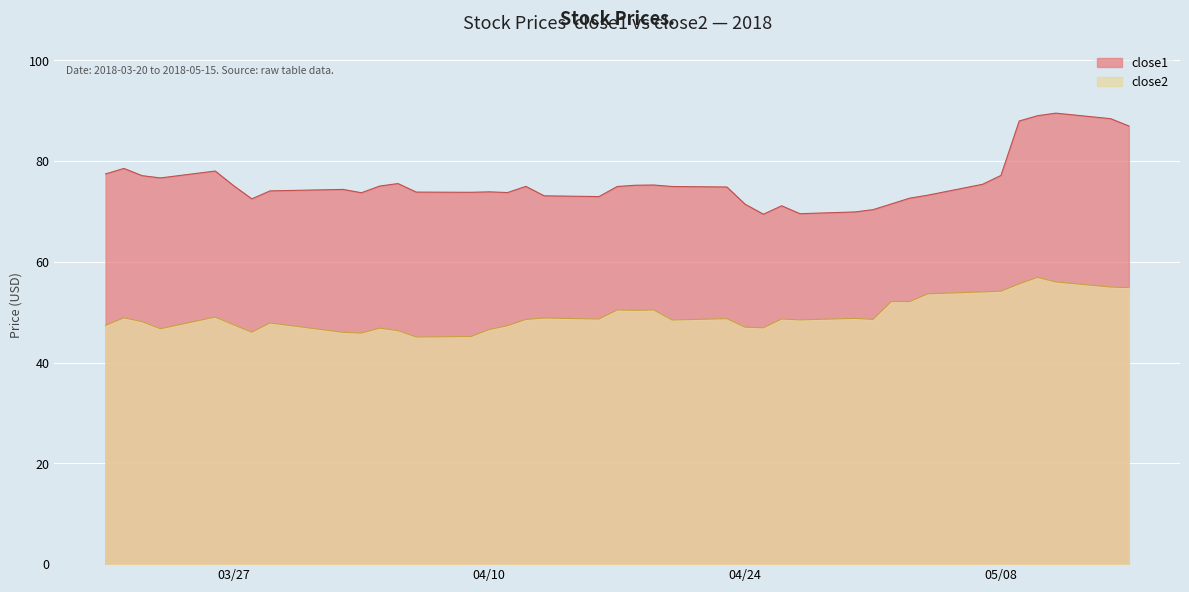

The close2 series shows 65.5 at 04/24. True or false?

False